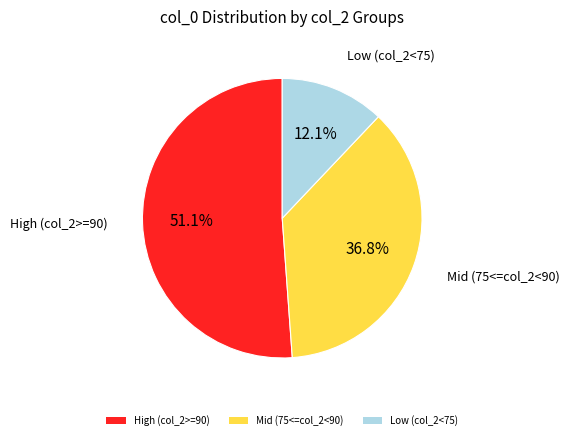

Which has a higher value, High (col_2>=90) or Low (col_2<75)?

High (col_2>=90)